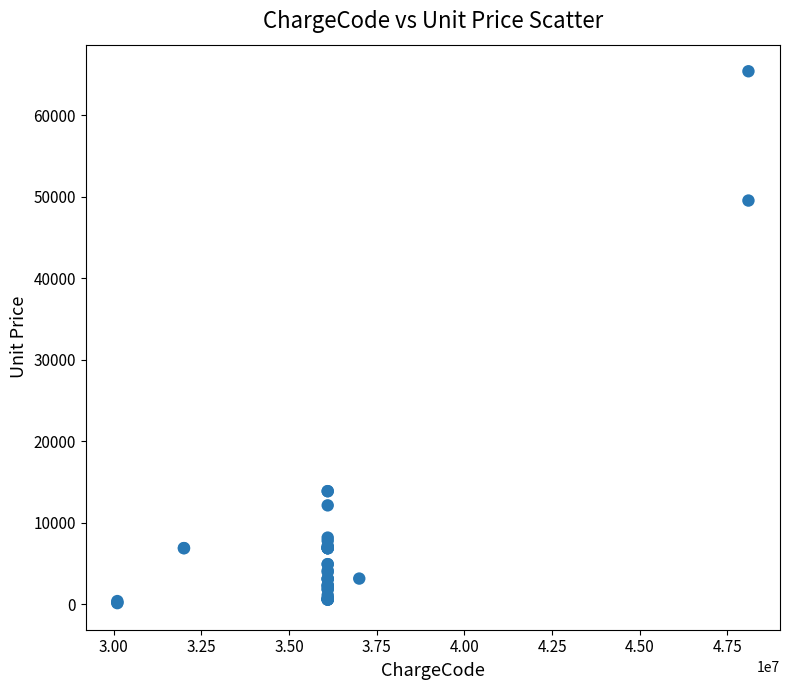

What Y value in the scatter plot is closest to 32763?

49542.4